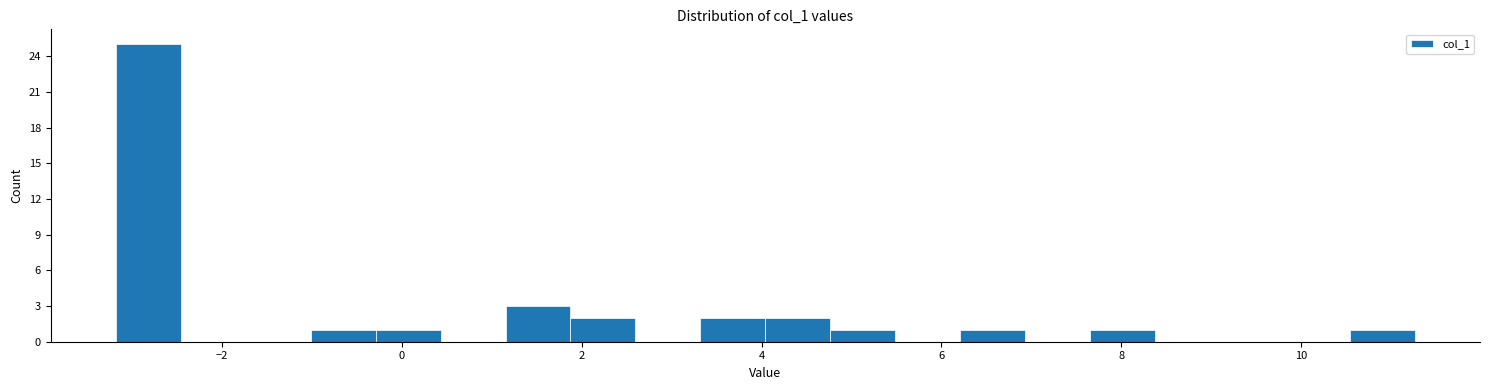

Around what value on the x-axis is the tallest bar? Give the approximate position of its centre, as read against the axis.

-2.8